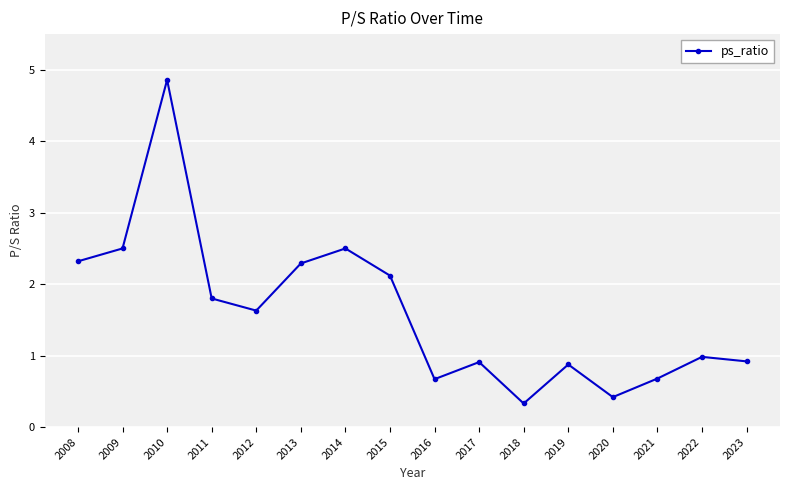

Is it true that the value at 2023 is 1.3?

False